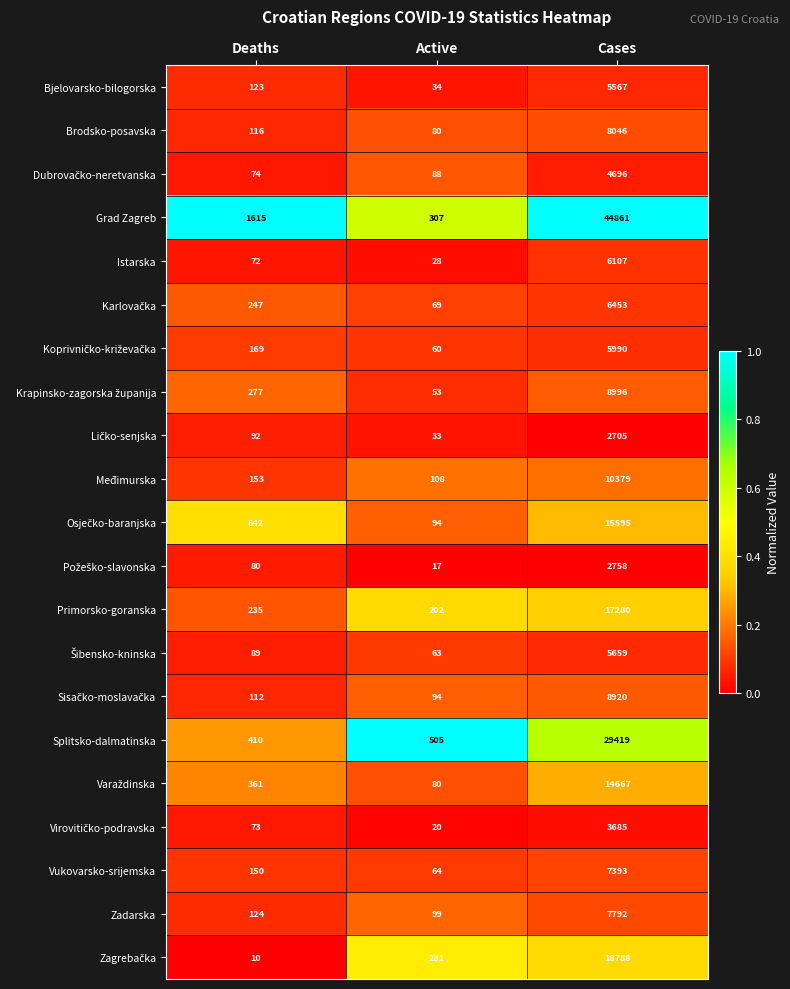

What is the maximum value for Zadarska?

7792